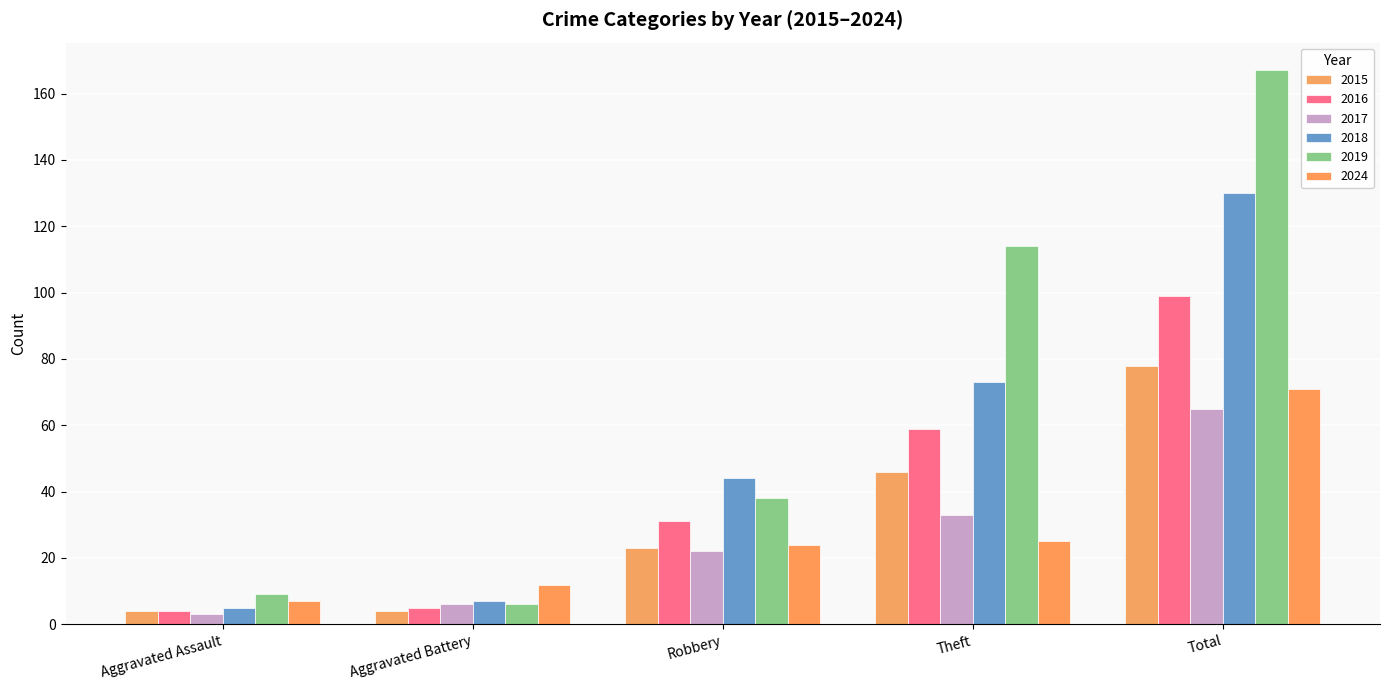

What is the average value of the 2019 series?

67